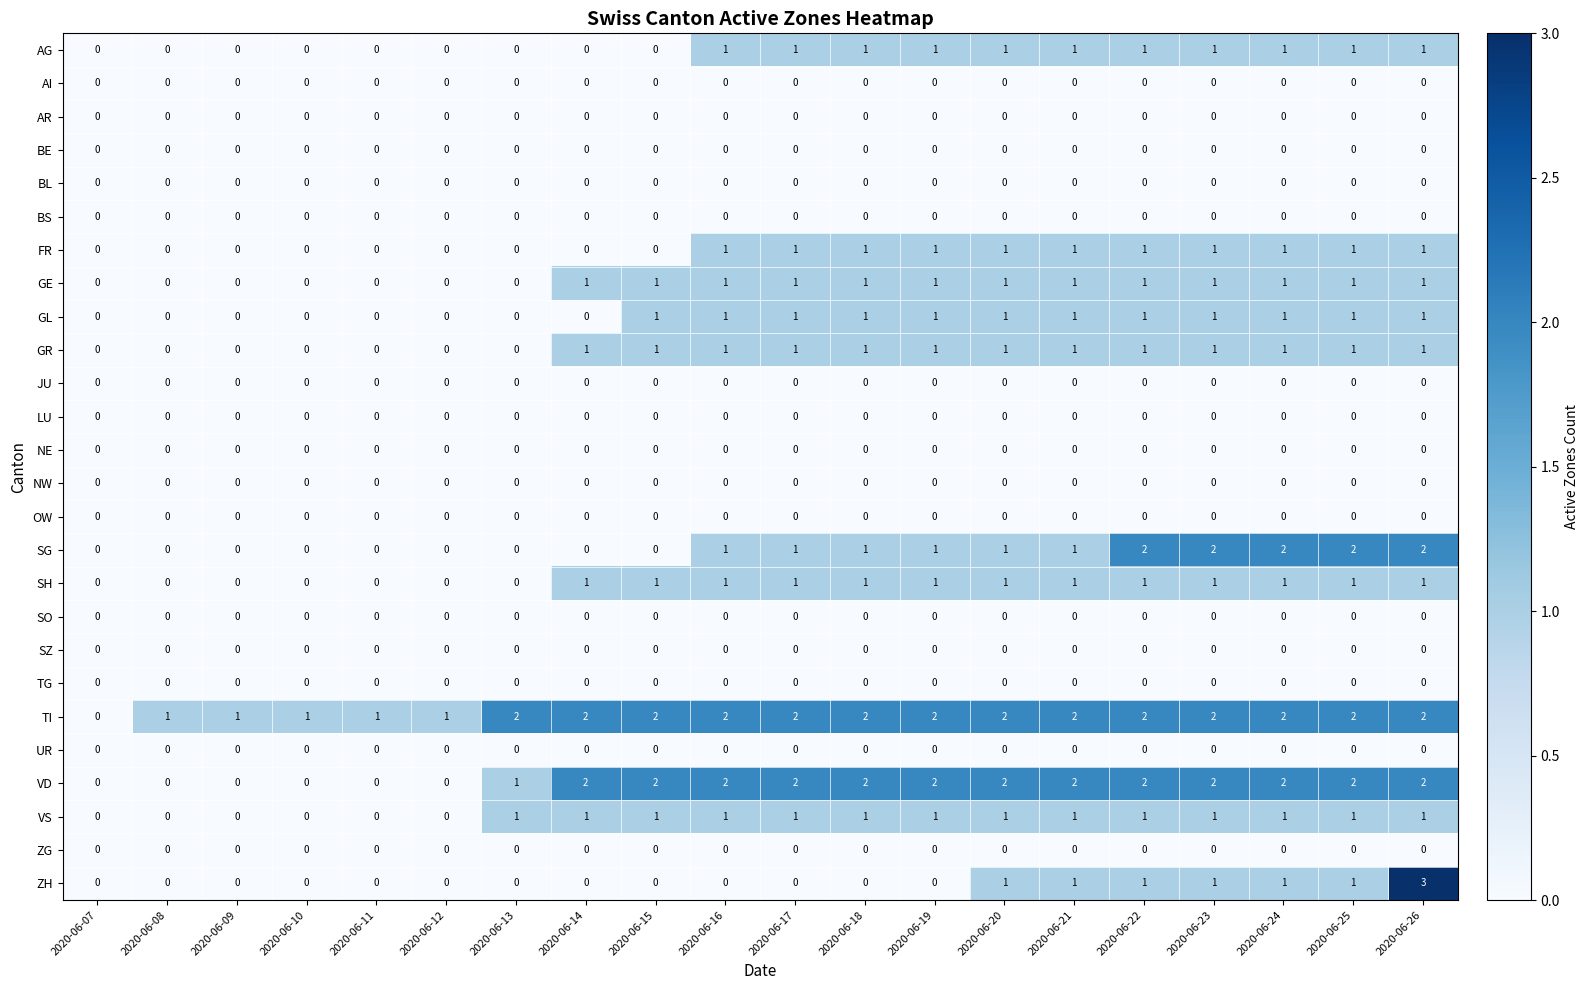

How many AG values are between 0 and 1?

20